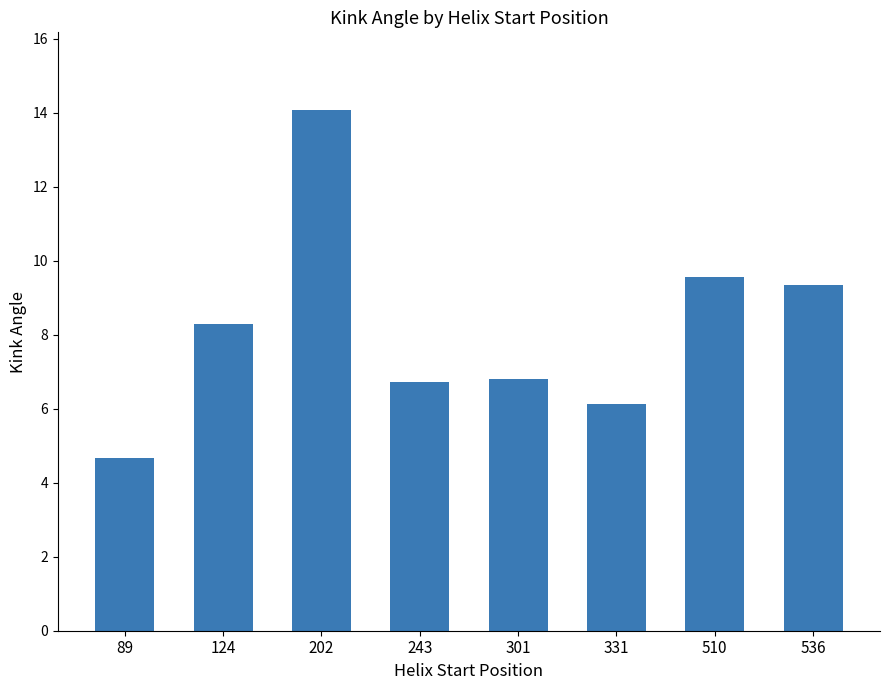

The value at 124 is 11.5. True or false?

False